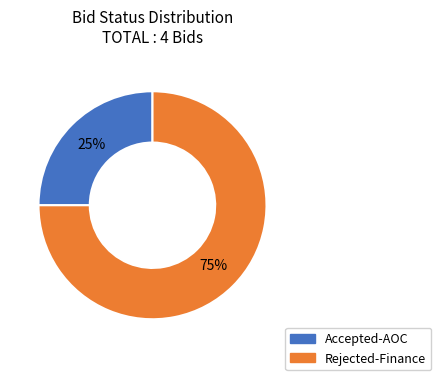

Is there a majority slice in this chart?

Yes